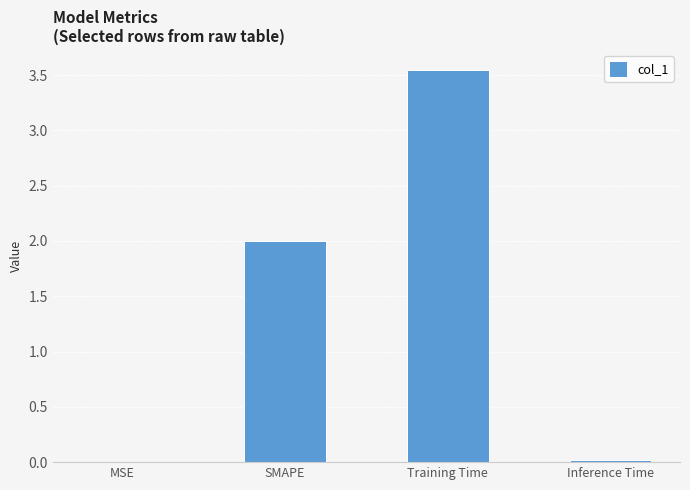

Approximately how many times larger is the value at SMAPE compared to Training Time?

0.6